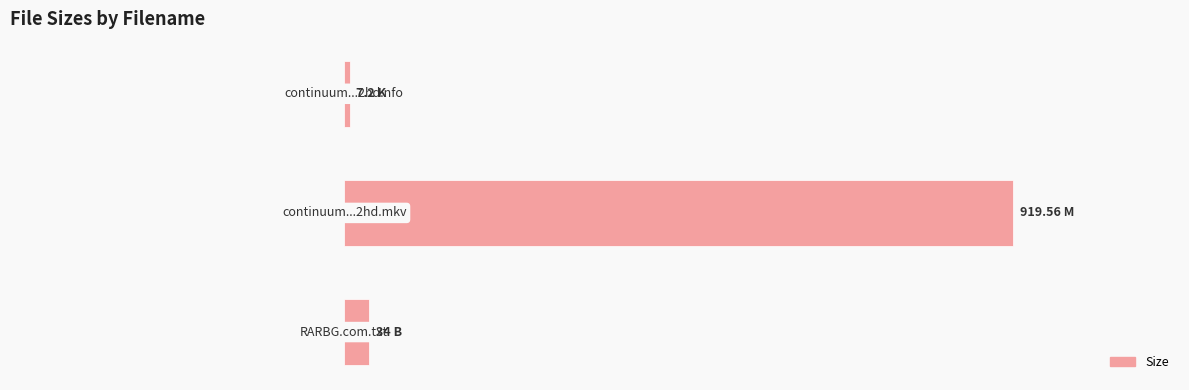

What is the sum of all values?

960.8